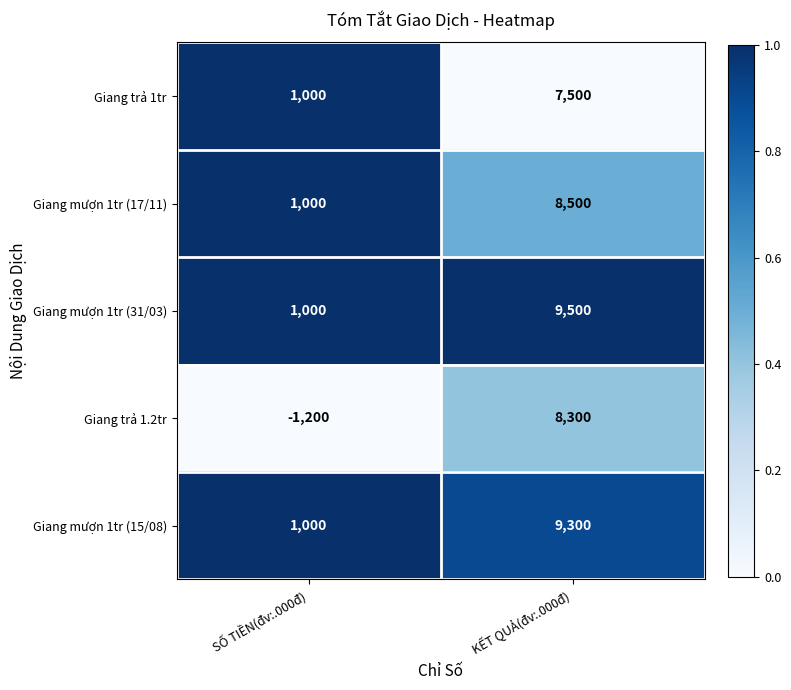

Count the number of categories in the chart.

2